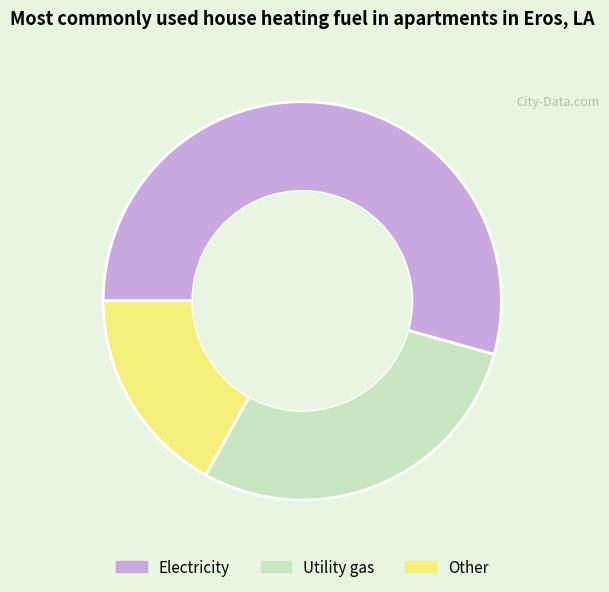

Is there a majority slice in this chart?

Yes